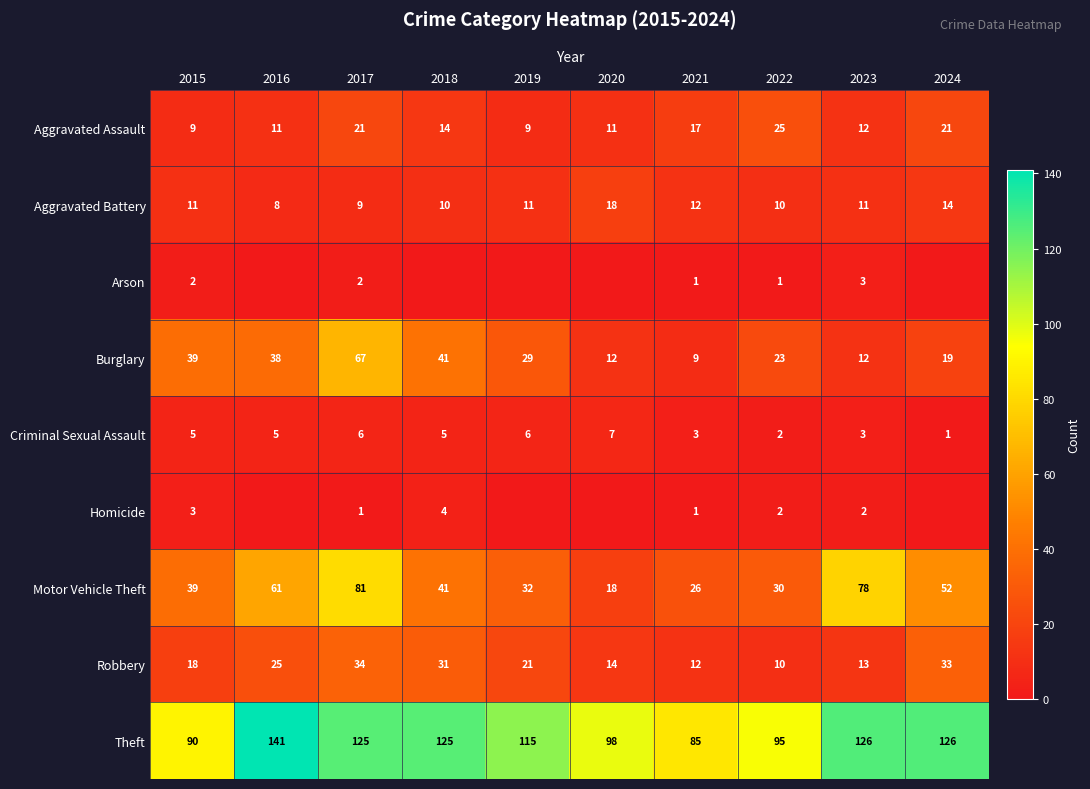

List the labels in order of Robbery value, smallest first.

2022, 2021, 2023, 2020, 2015, 2019, 2016, 2018, 2024, 2017